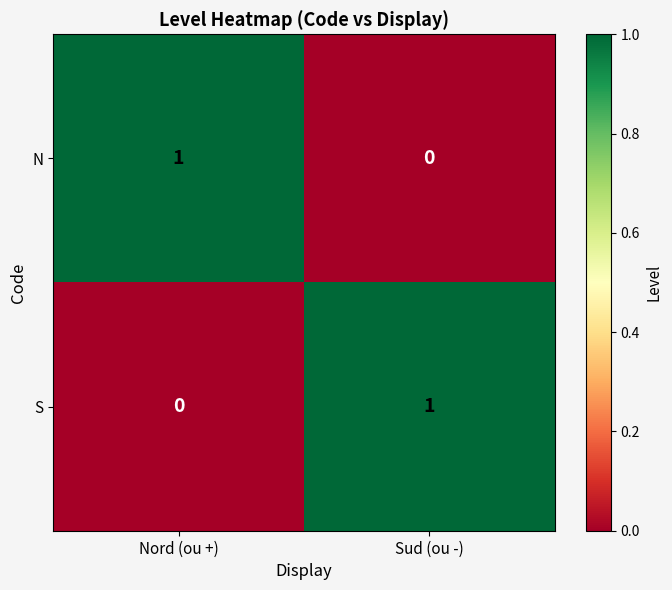

Reading left to right, what are all the values shown in this chart?

N: Nord (ou +)=1	Sud (ou -)=0
S: Nord (ou +)=0	Sud (ou -)=1